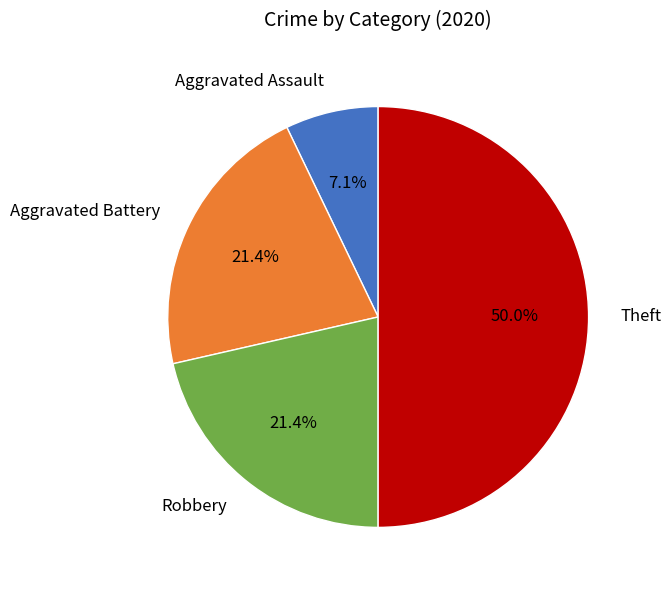

Approximately how many times larger is the value at Aggravated Battery compared to Theft?

0.4